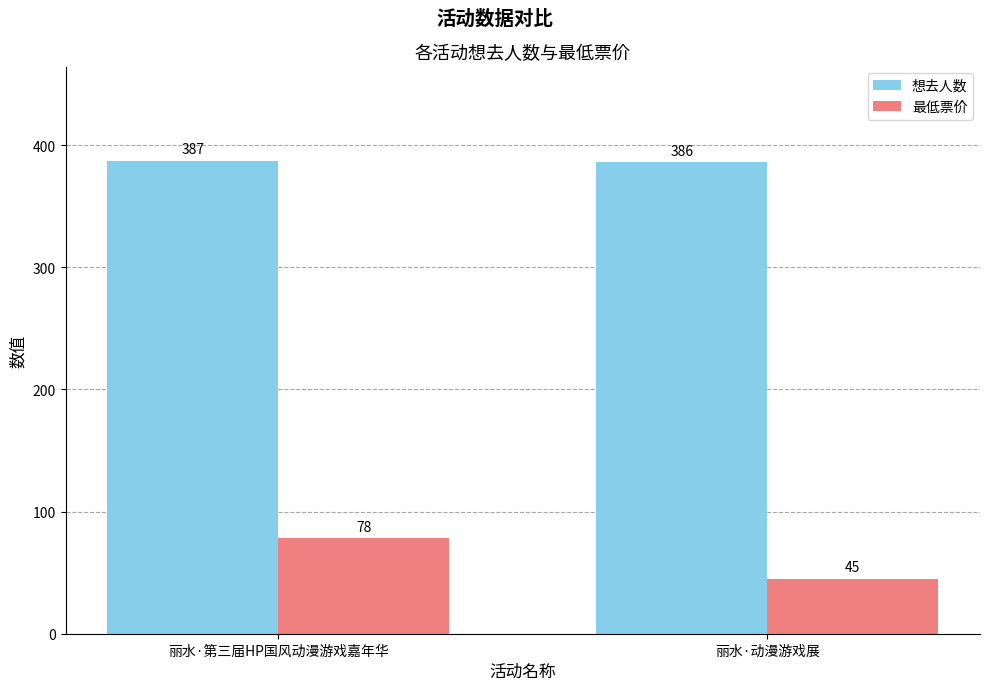

Reading left to right, extract all data points from this chart.

想去人数: 丽水·第三届HP国风动漫游戏嘉年华=387	丽水·动漫游戏展=386
最低票价: 丽水·第三届HP国风动漫游戏嘉年华=78	丽水·动漫游戏展=45